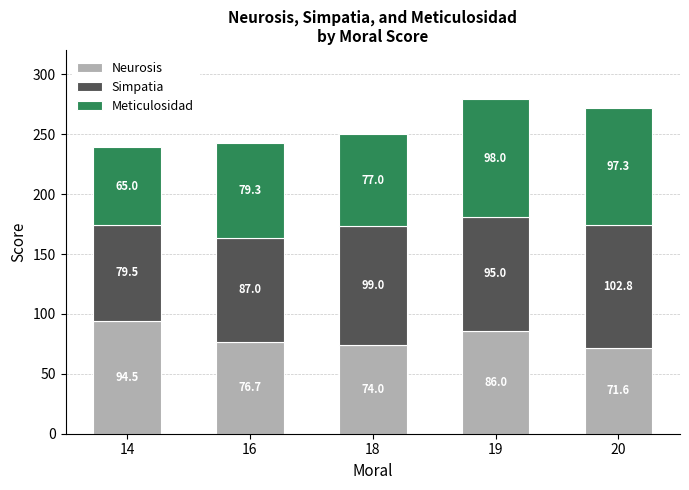

True or false: Neurosis has a value of 74.0 at 18.

True